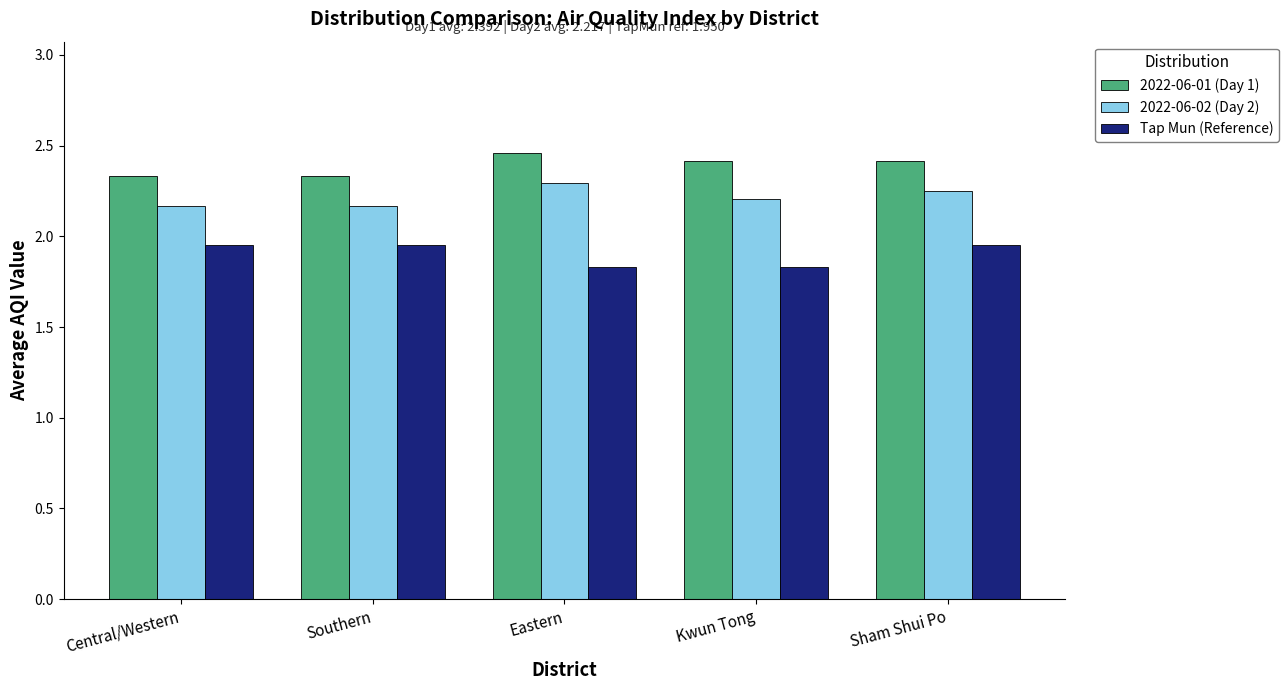

What is the difference between the maximum and second lowest values in the 2022-06-01 (Day 1) series?

0.1